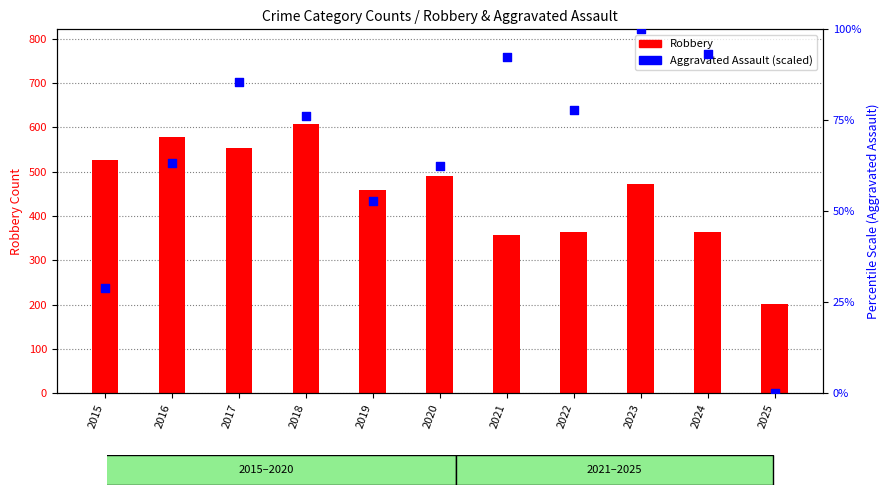

At how many categories does at least one series exceed 17?

11